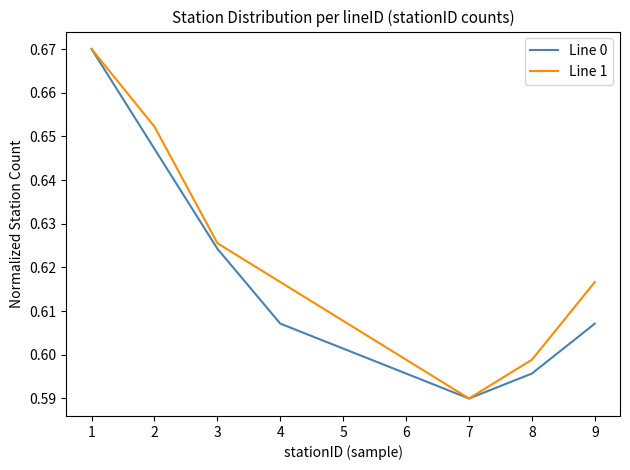

Where is Line 0 nearest to the value 0?

7